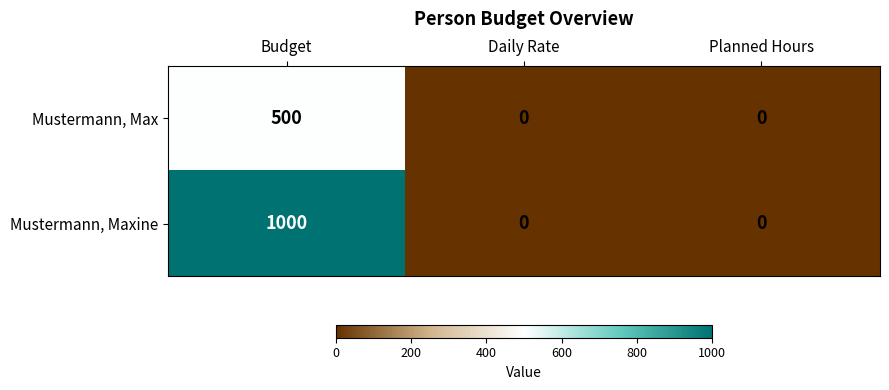

The value of Mustermann, Max at Daily Rate is 0. True or false?

True